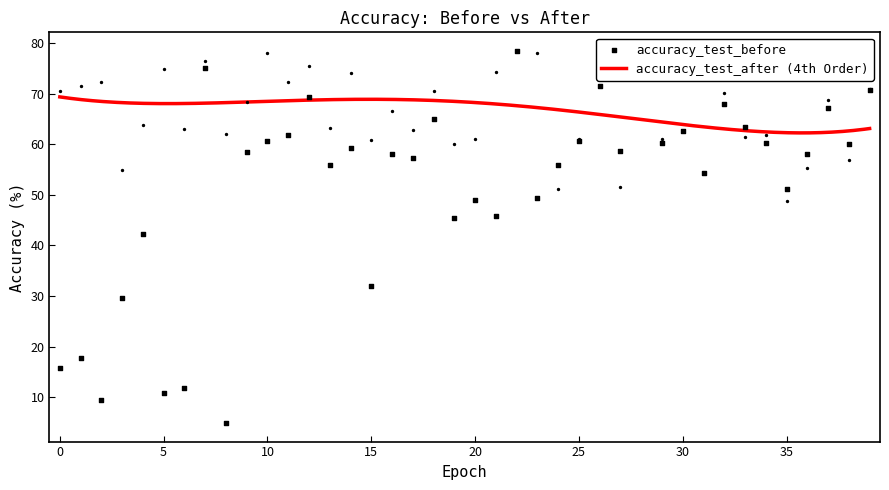

Which series contains the lowest Y value?

accuracy_test_before